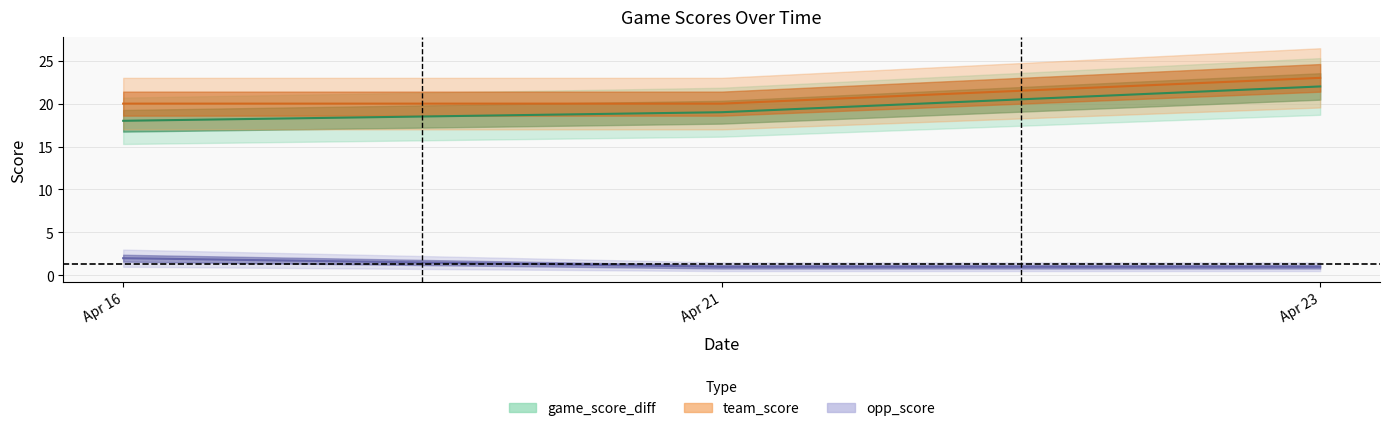

At which label is opp_score closest to 1?

Apr 21